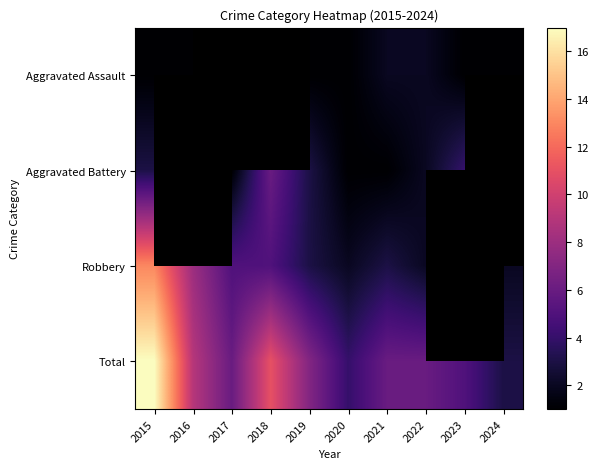

List the series in order of their peak value, lowest first.

Aggravated Assault, Aggravated Battery, Robbery, Total